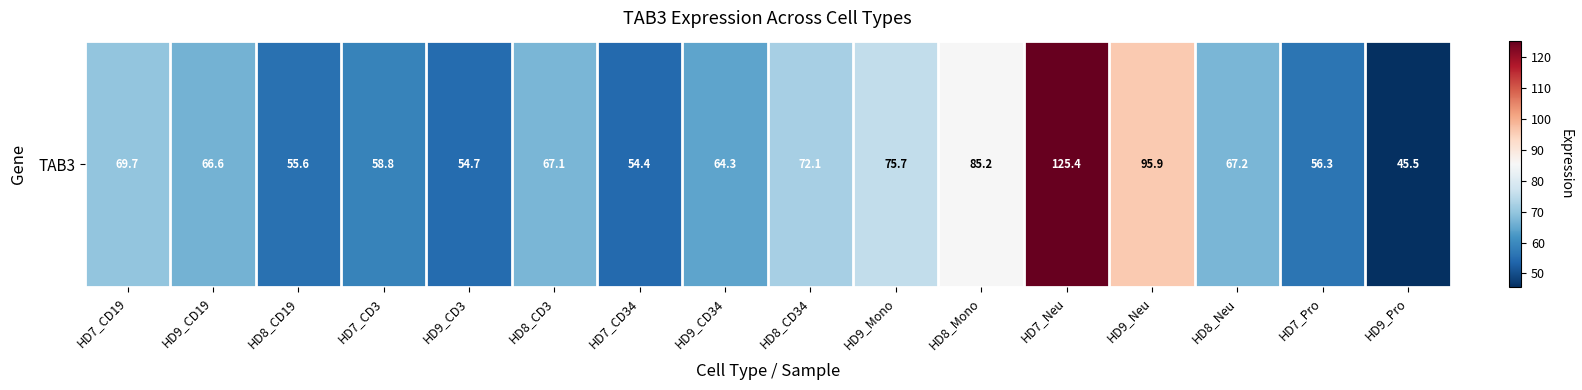

What is the average value?

69.7